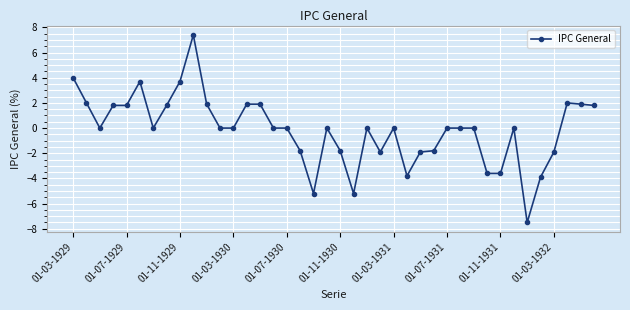

Reading left to right, what are all the values shown in this chart?

4.0	2.0	0.0	1.8	1.8	3.7	0.0	1.8	3.7	7.4	1.9	0.0	0.0	1.9	1.9	0.0	0.0	-1.8	-5.2	0.0	-1.8	-5.2	0.0	-1.9	0.0	-3.8	-1.9	-1.8	0.0	0.0	0.0	-3.6	-3.6	0.0	-7.5	-3.9	-1.9	2.0	1.9	1.8